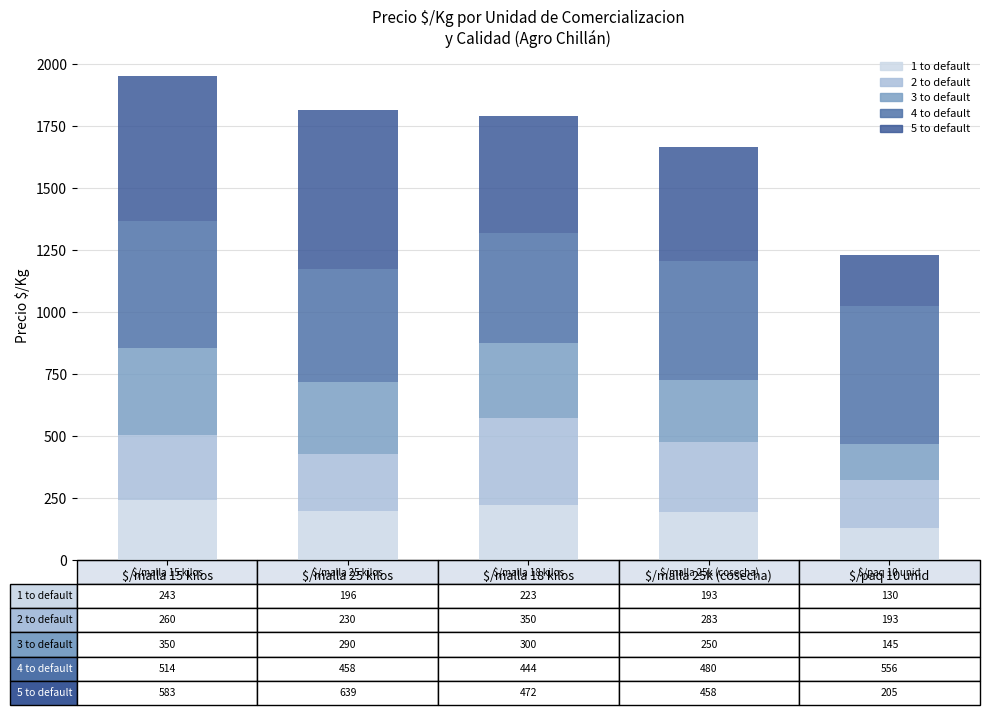

At which category is the sum across all series the highest?

$/malla 15 kilos